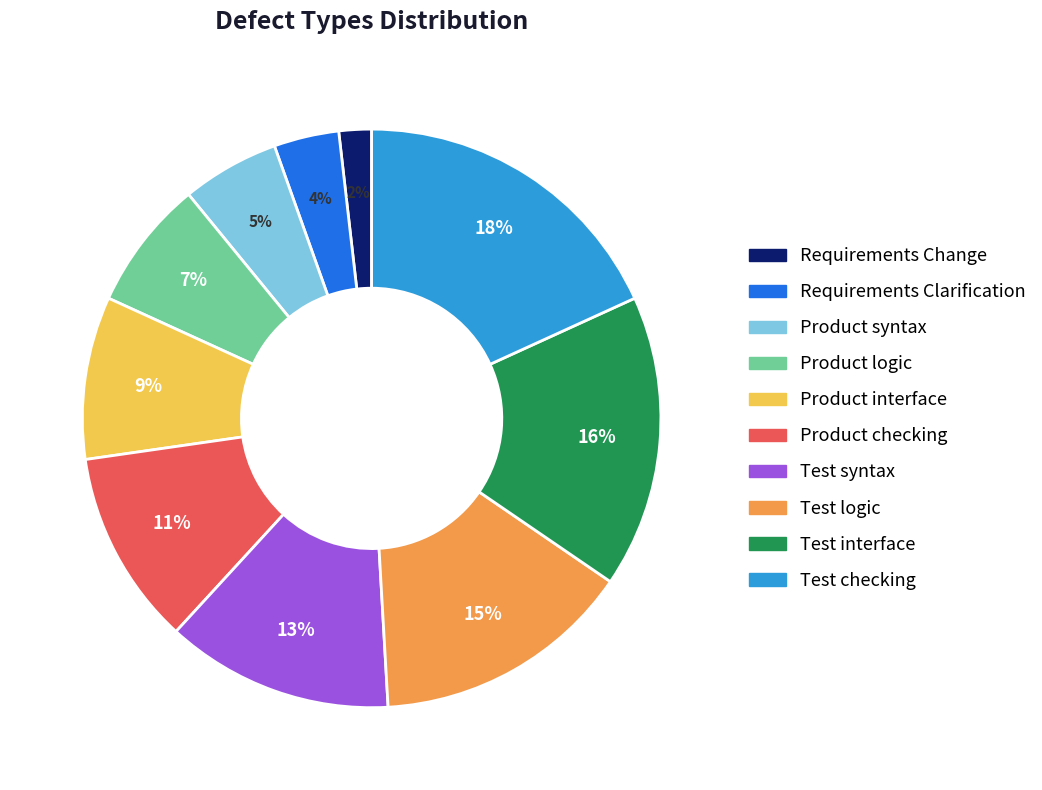

True or false: Product logic accounts for 7% of the total.

True